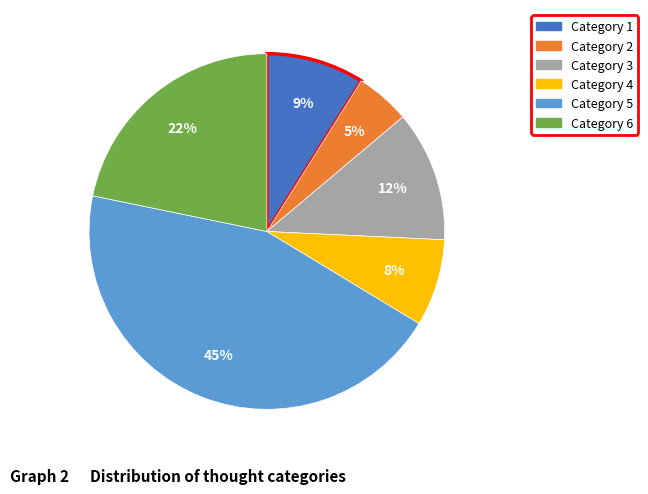

Is there a majority slice in this chart?

No